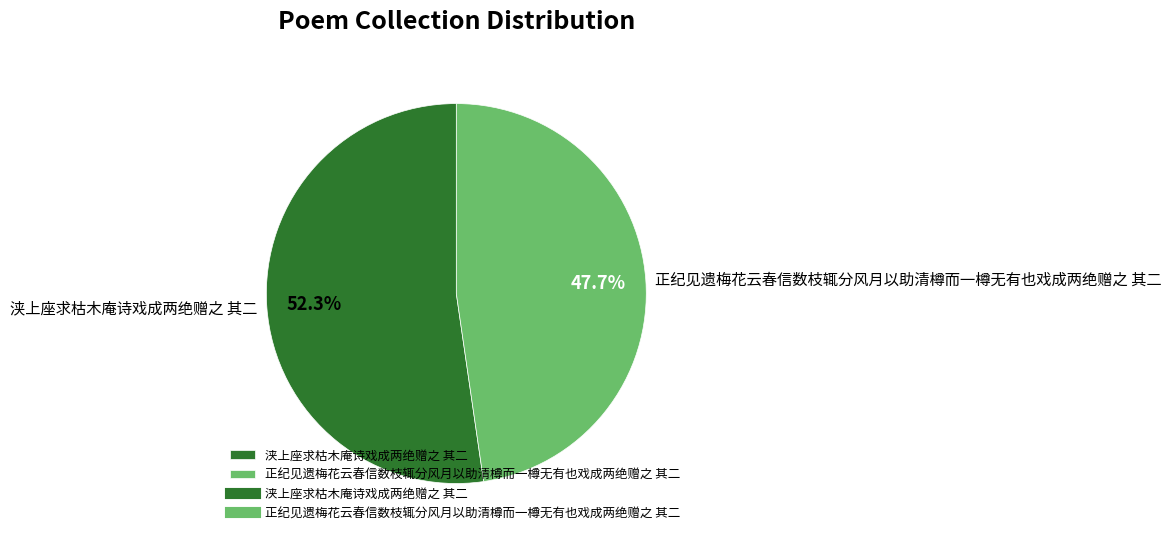

To the nearest percent, what is the difference between the 浃上座求枯木庵诗戏成两绝赠之 其二 and 正纪见遗梅花云春信数枝辄分风月以助清樽而一樽无有也戏成两绝赠之 其二 slice percentages?

5%